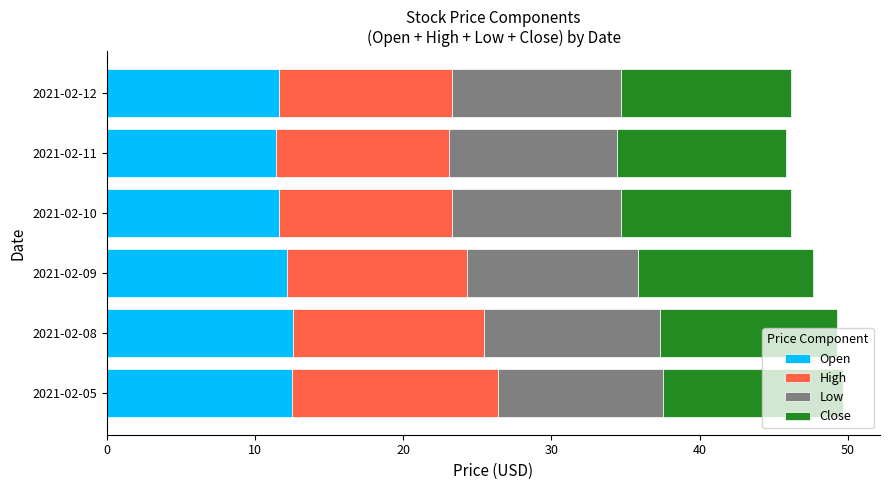

True or false: Open has a value of 12.5 at 2021-02-05.

True